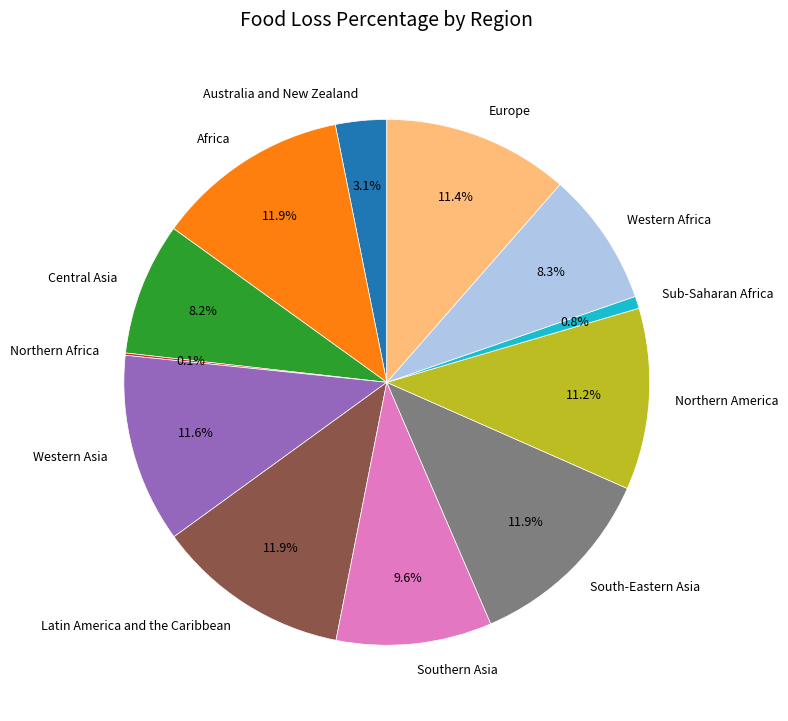

Is Latin America and the Caribbean the majority of the pie?

No